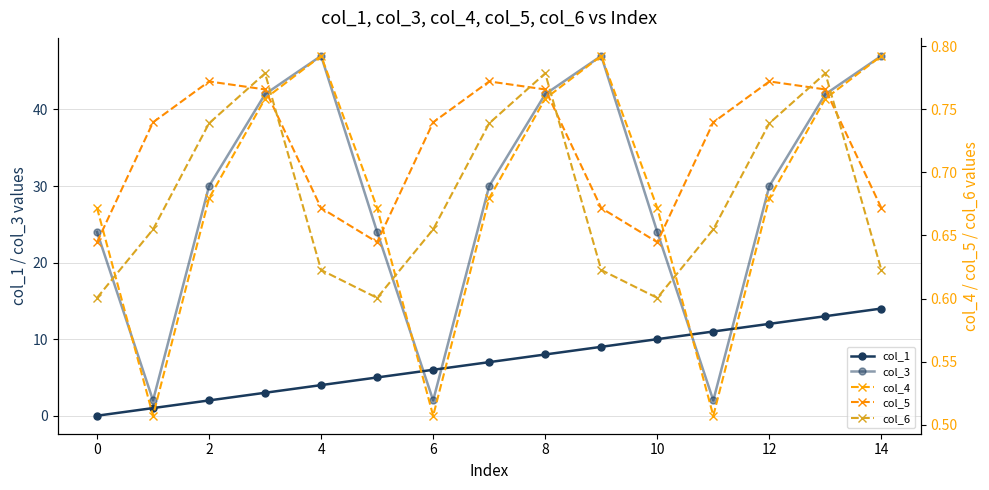

What is the value of the col_1 point at the 3rd from the left?

2.0